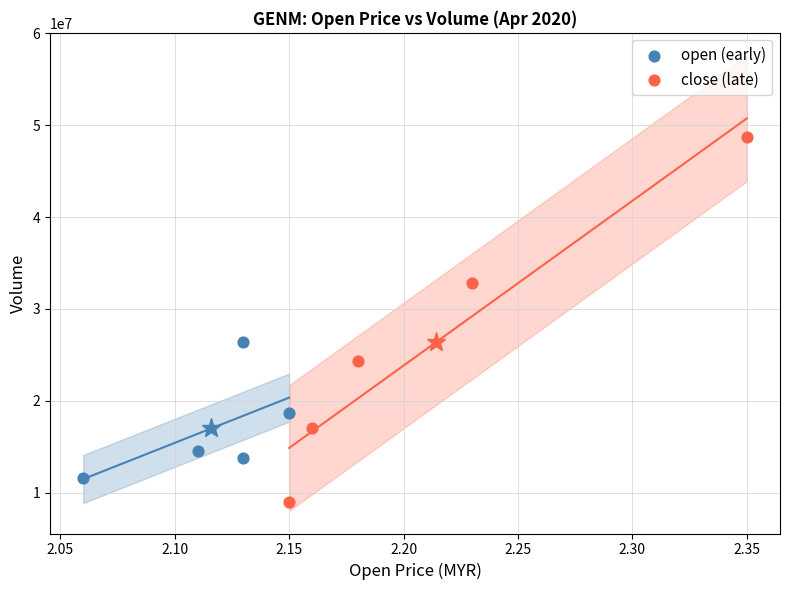

Which series reaches the minimum Y coordinate?

close (late)